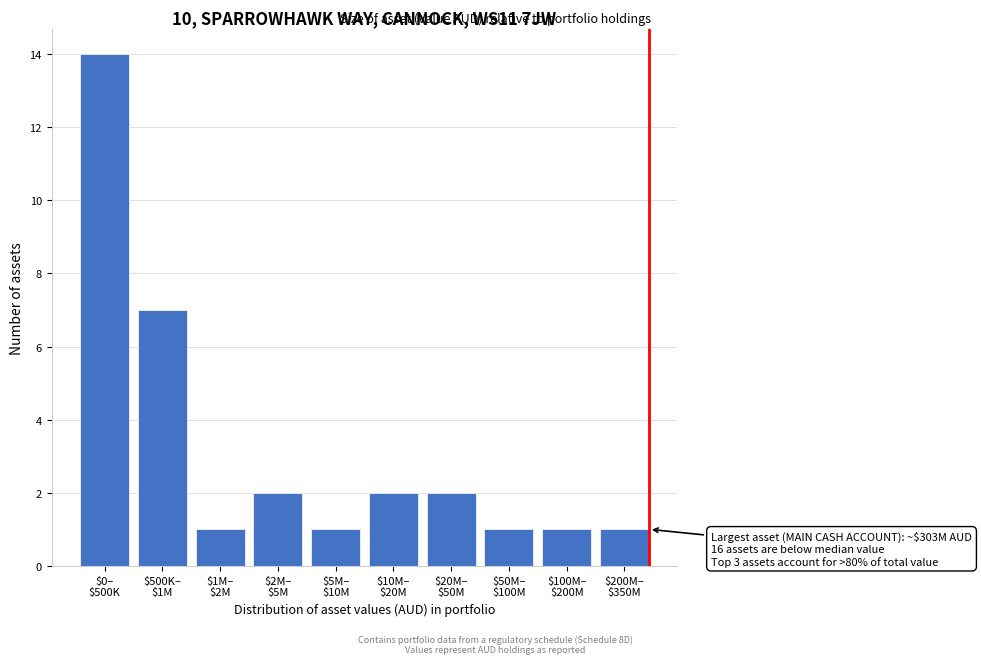

Reading left to right, extract all data points from this chart.

14	7	1	2	1	2	2	1	1	1